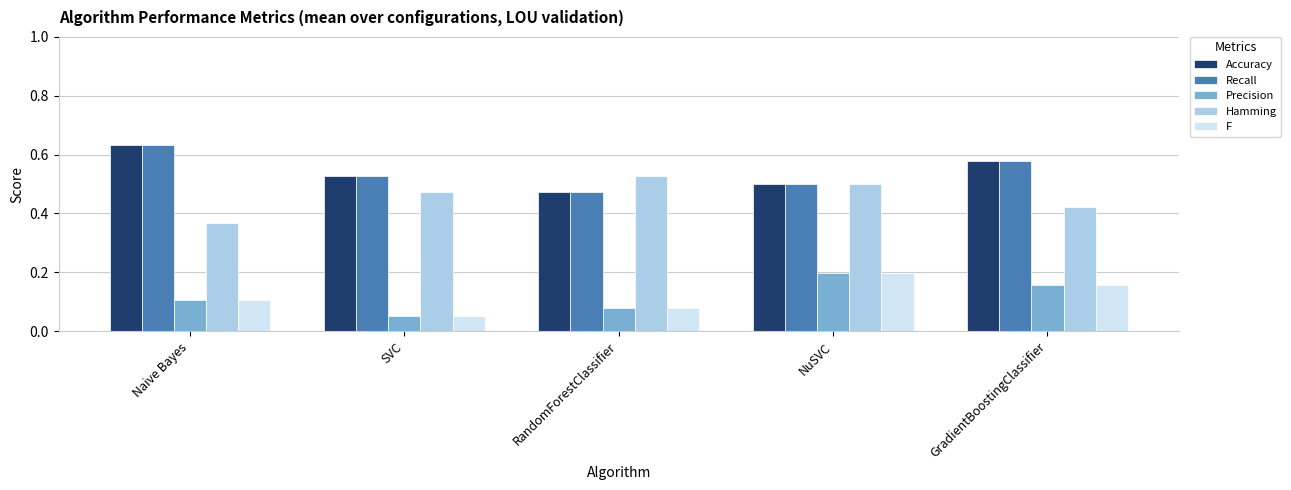

What is the sum of all Recall values?

2.7